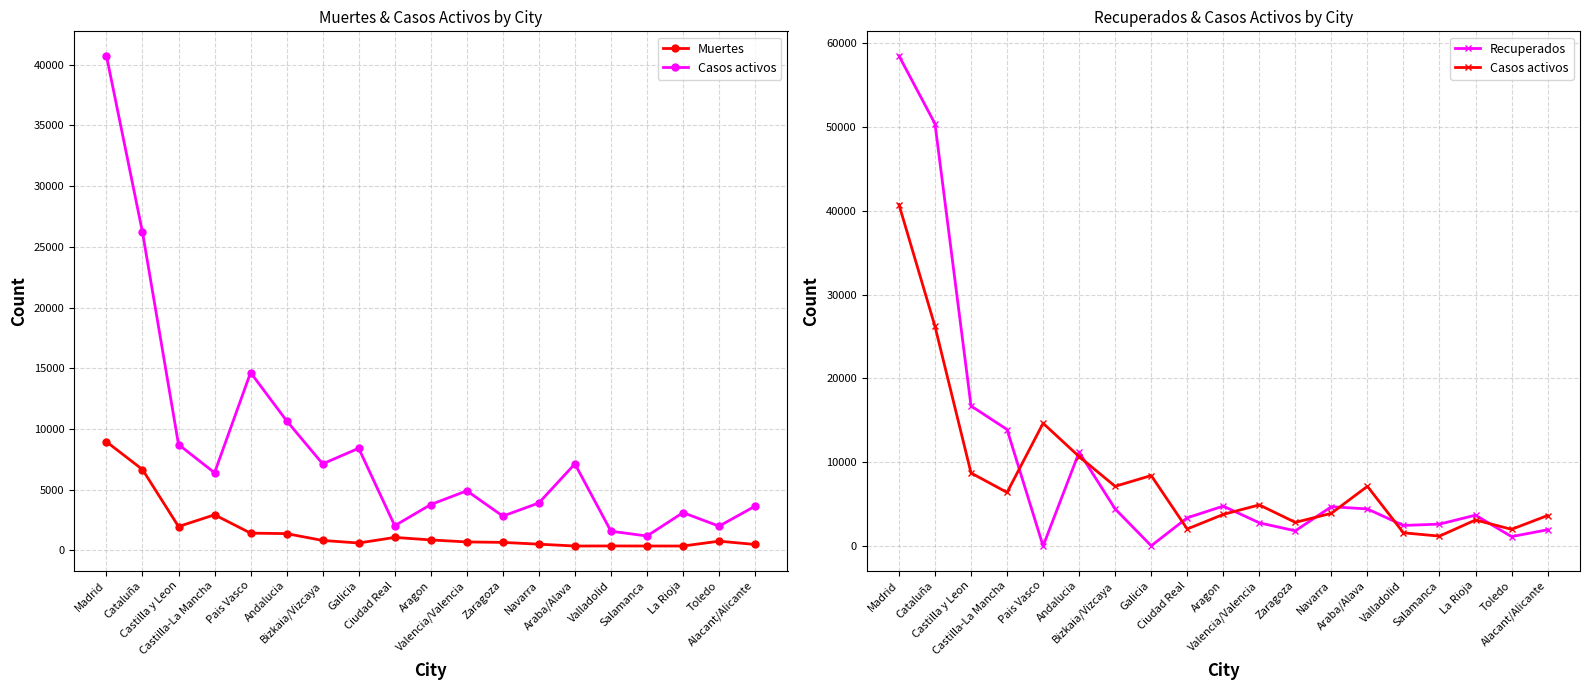

Does the chart display data point markers on the line(s)?

Yes